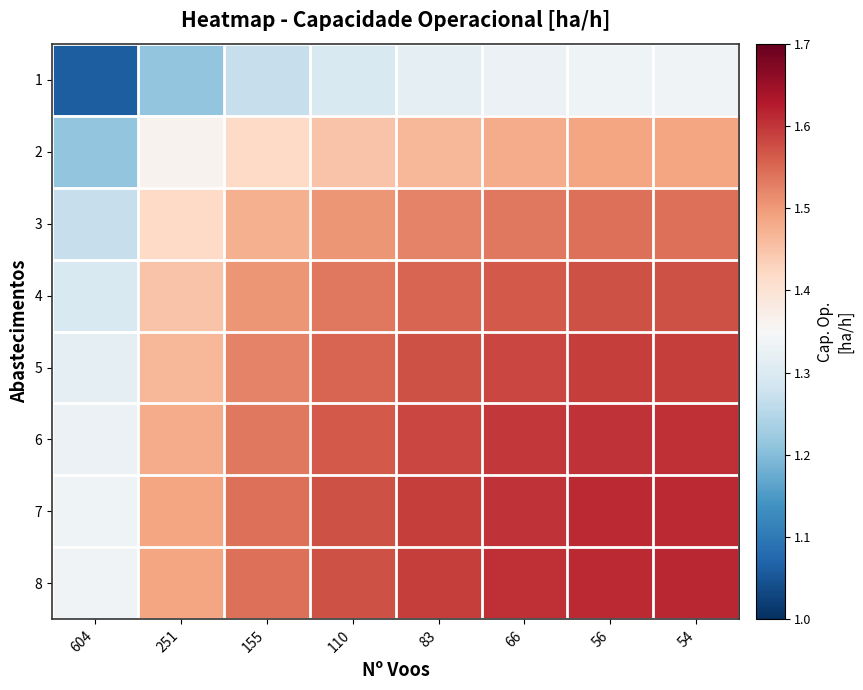

Rank the series by their maximum value, from lowest to highest.

1, 2, 3, 4, 5, 6, 7, 8